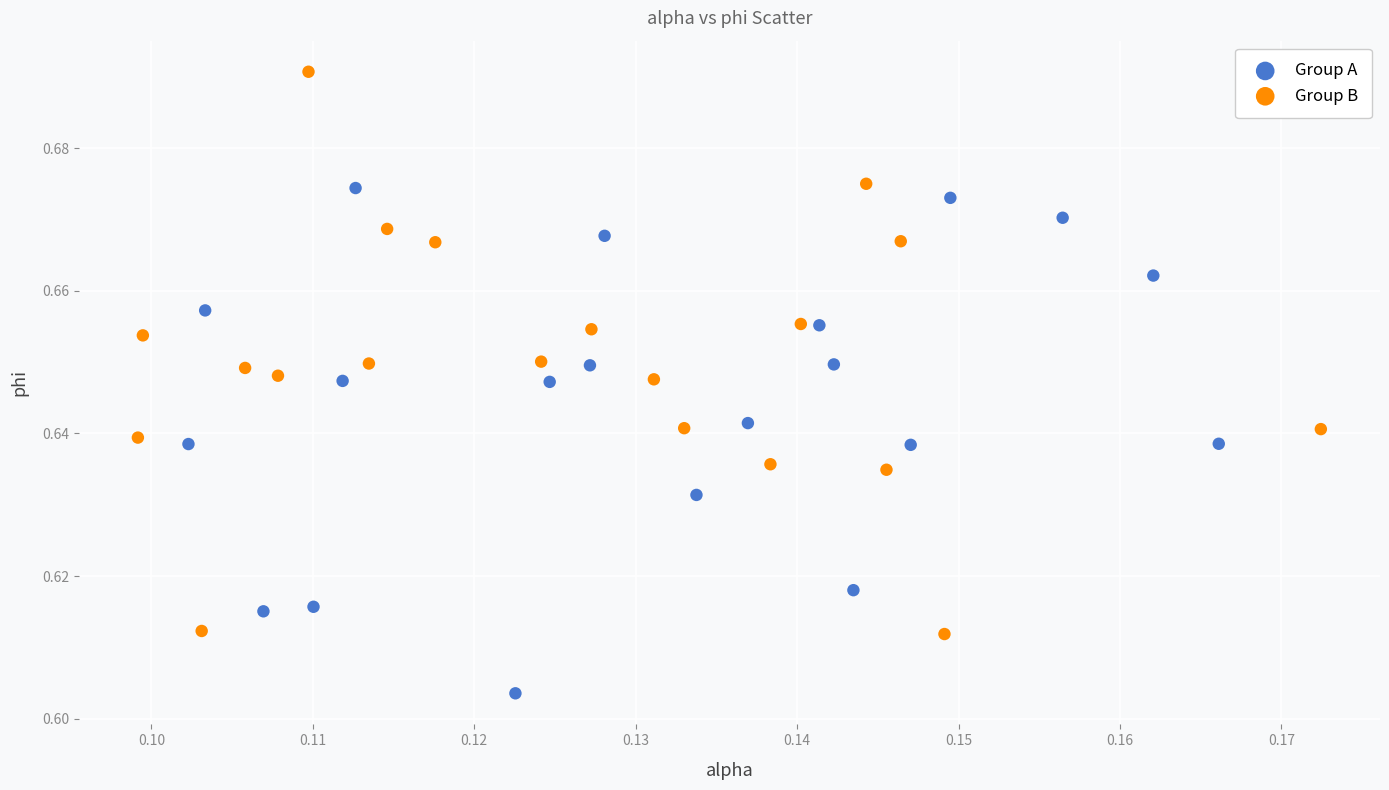

Which series contains the lowest Y value?

Group A